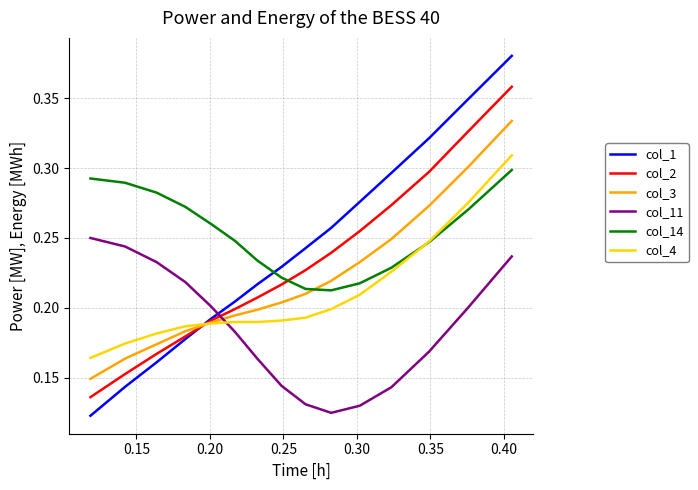

Which series has the widest spread of values?

col_1